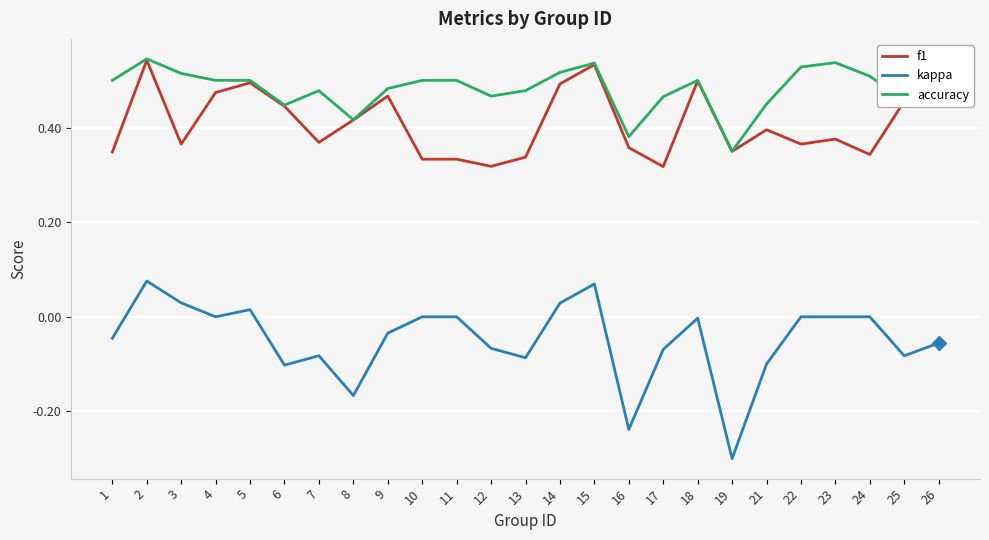

Which series has the largest total across all categories?

accuracy